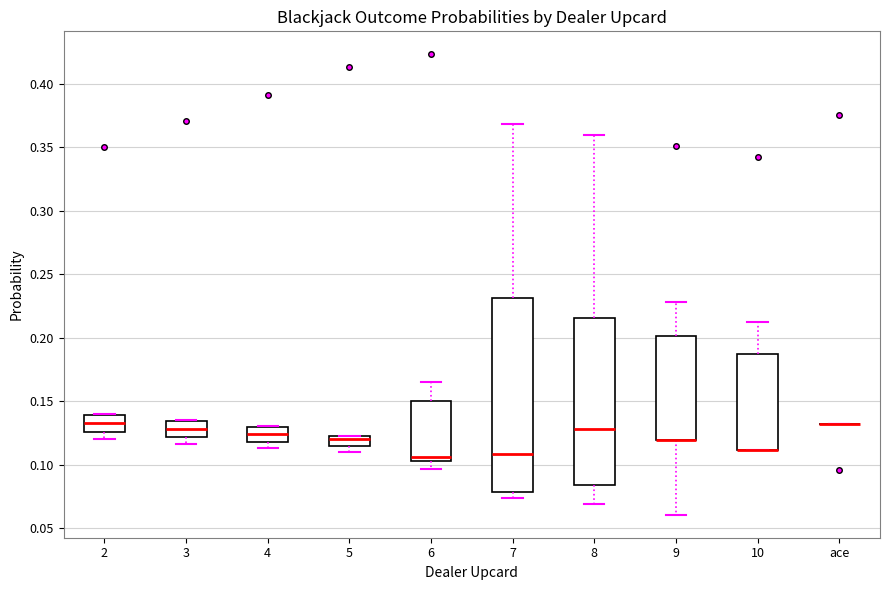

Reading left to right, transcribe this box plot: for each box, give where its median line is, the range the box spans, and where its two whiskers end, as read against the y-axis. The values are not printed on the chart, so give them approximately, as read against the axis.

2: median 0.135, box 0.125 to 0.140, whiskers 0.120 to 0.140
3: median 0.130, box 0.120 to 0.135, whiskers 0.115 to 0.135
4: median 0.125, box 0.120 to 0.130, whiskers 0.115 to 0.130
5: median 0.120, box 0.115 to 0.125, whiskers 0.110 to 0.125
6: median 0.105 (just above the box's lower edge), box 0.105 to 0.150, whiskers 0.095 to 0.165
7: median 0.110, box 0.080 to 0.230, whiskers 0.075 to 0.370
8: median 0.130, box 0.085 to 0.215, whiskers 0.070 to 0.360
9: median 0.120 (drawn on the box's lower edge), box 0.120 to 0.200, whiskers 0.060 to 0.230
10: median 0.110 (drawn on the box's lower edge), box 0.110 to 0.185, whiskers 0.110 to 0.210
ace: box collapsed to a line at 0.130, whiskers 0.130 to 0.130